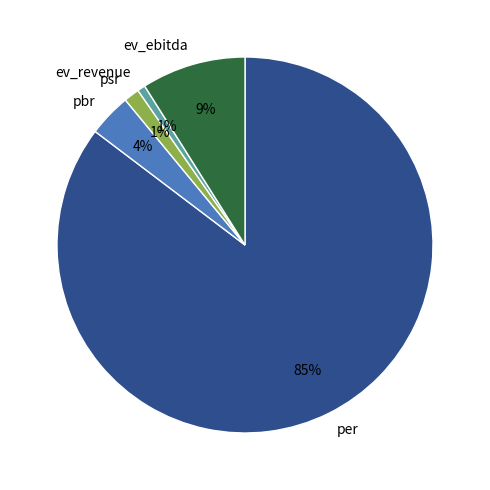

What is the majority slice?

per